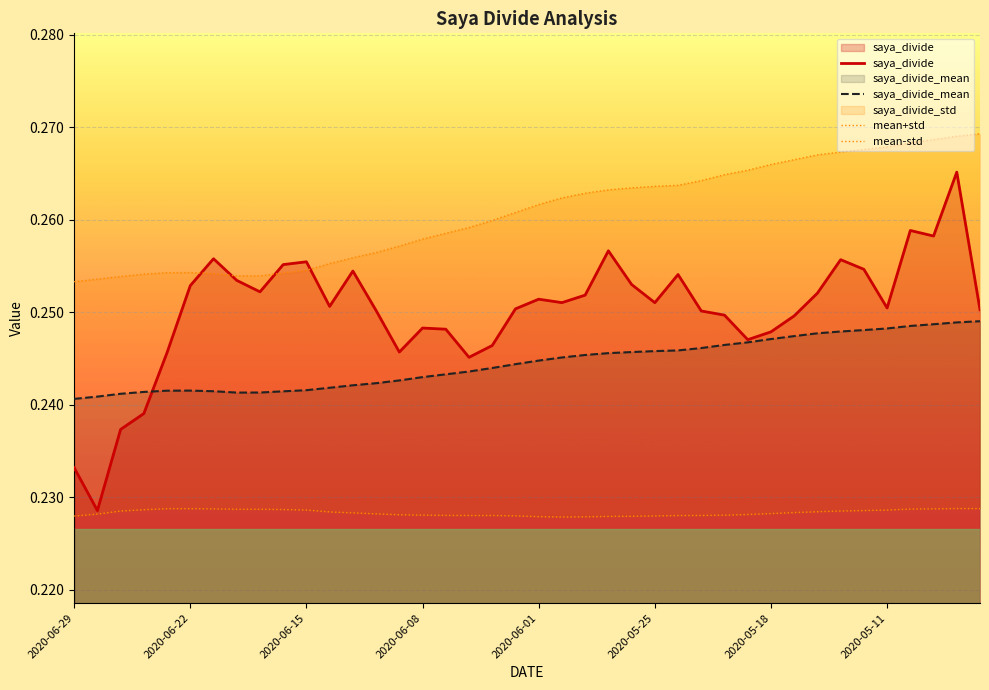

Reading left to right, extract all data points from this chart.

saya_divide: 0.2	0.2	0.2	0.2	0.2	0.3	0.3	0.3	0.3	0.3	0.3	0.3	0.3	0.3	0.2	0.2	0.2	0.2	0.2	0.3	0.3	0.3	0.3	0.3	0.3	0.3	0.3	0.3	0.2	0.2	0.2	0.2	0.3	0.3	0.3	0.3	0.3	0.3	0.3	0.3
saya_divide_mean: 0.2	0.2	0.2	0.2	0.2	0.2	0.2	0.2	0.2	0.2	0.2	0.2	0.2	0.2	0.2	0.2	0.2	0.2	0.2	0.2	0.2	0.2	0.2	0.2	0.2	0.2	0.2	0.2	0.2	0.2	0.2	0.2	0.2	0.2	0.2	0.2	0.2	0.2	0.2	0.2
mean+std: 0.3	0.3	0.3	0.3	0.3	0.3	0.3	0.3	0.3	0.3	0.3	0.3	0.3	0.3	0.3	0.3	0.3	0.3	0.3	0.3	0.3	0.3	0.3	0.3	0.3	0.3	0.3	0.3	0.3	0.3	0.3	0.3	0.3	0.3	0.3	0.3	0.3	0.3	0.3	0.3
mean-std: 0.2	0.2	0.2	0.2	0.2	0.2	0.2	0.2	0.2	0.2	0.2	0.2	0.2	0.2	0.2	0.2	0.2	0.2	0.2	0.2	0.2	0.2	0.2	0.2	0.2	0.2	0.2	0.2	0.2	0.2	0.2	0.2	0.2	0.2	0.2	0.2	0.2	0.2	0.2	0.2